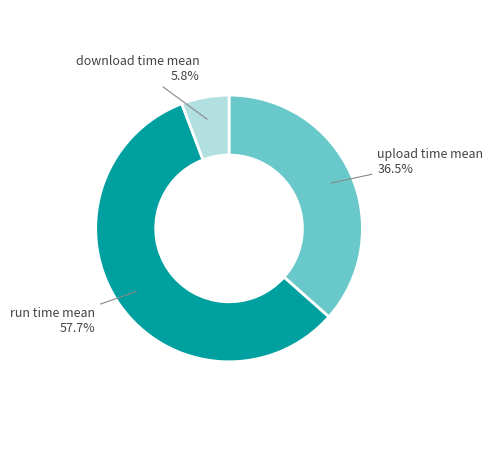

Is there any slice that represents more than half of the pie?

Yes